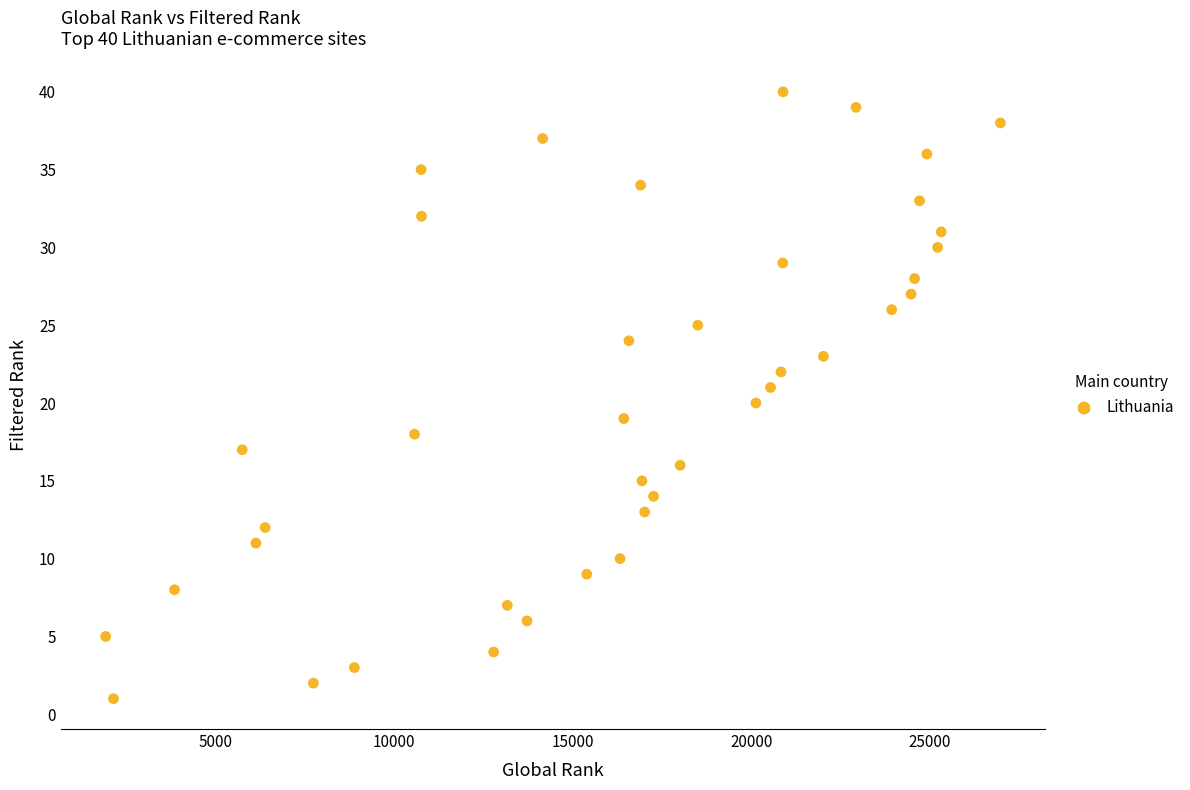

What is the range of Y values (max minus min)?

39